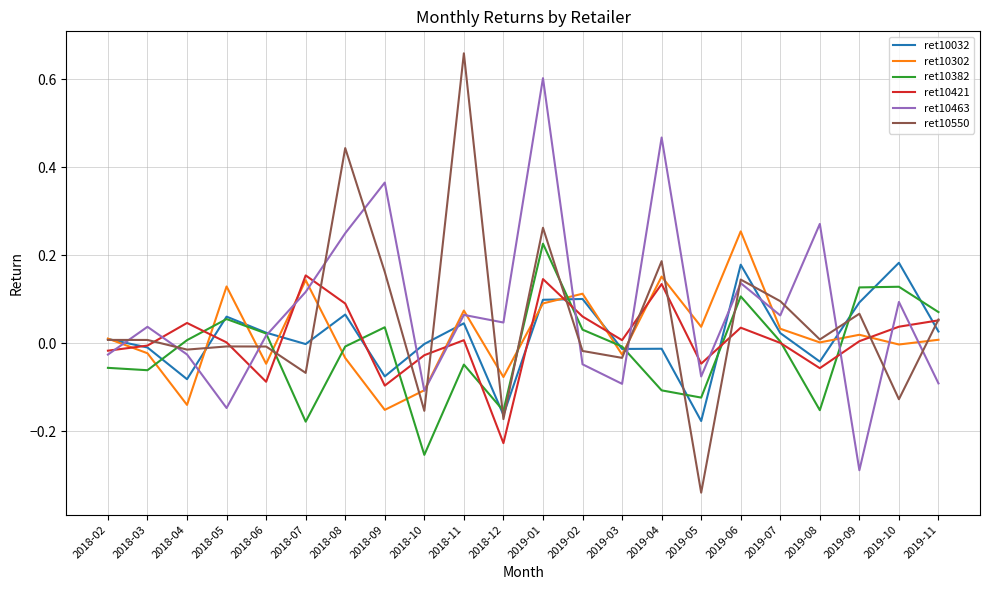

What position from the right is 2019-01?

11